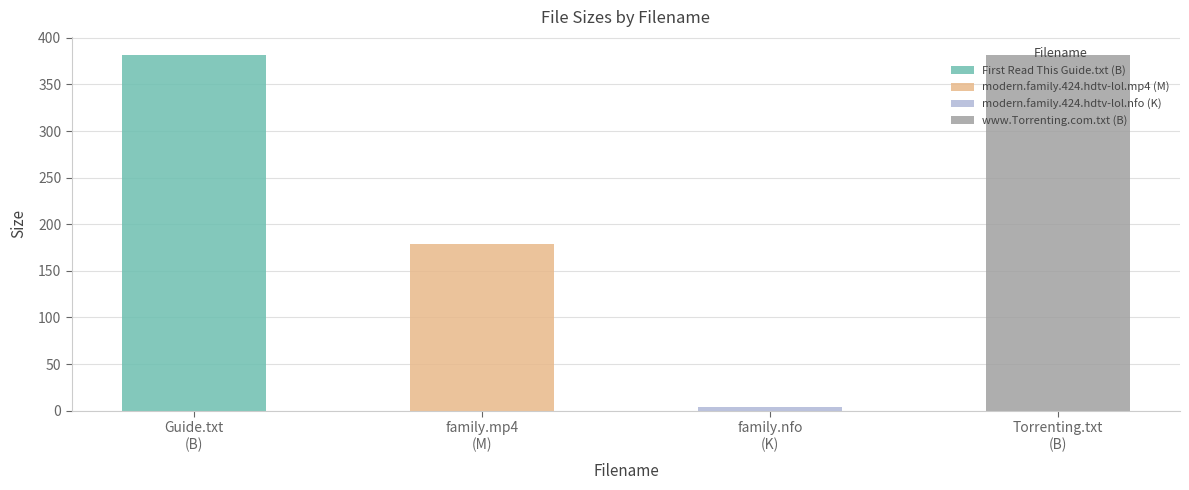

Reading right to left, extract all data points from this chart.

382.0	4.2	178.8	382.0